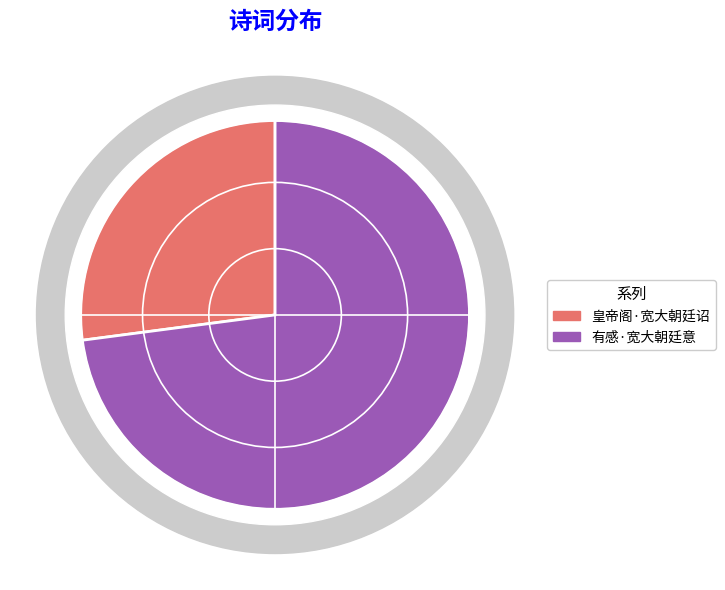

Count the number of slices in the pie.

2